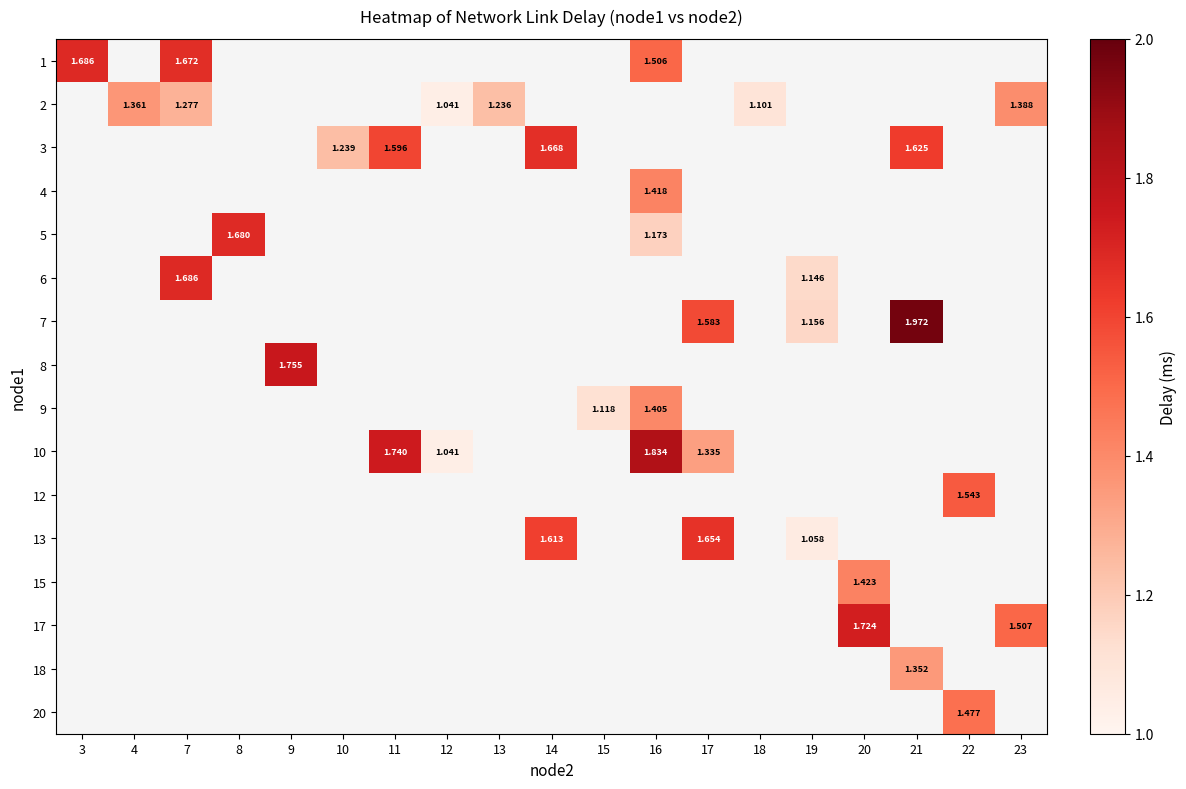

How many categories are shown in the chart?

19